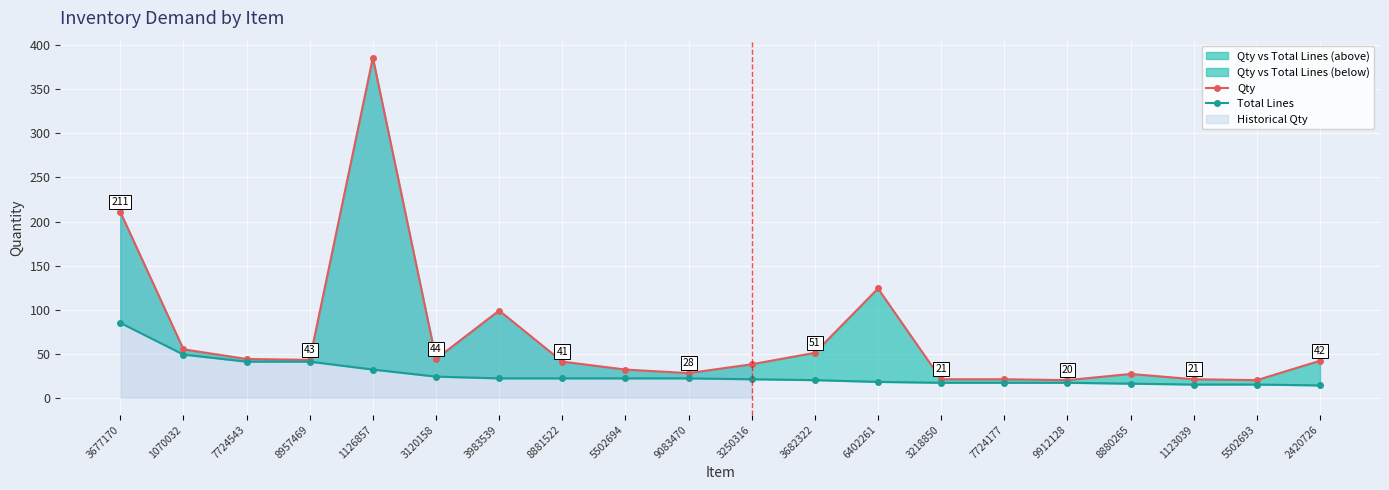

Which series has the largest range (max minus min)?

Qty